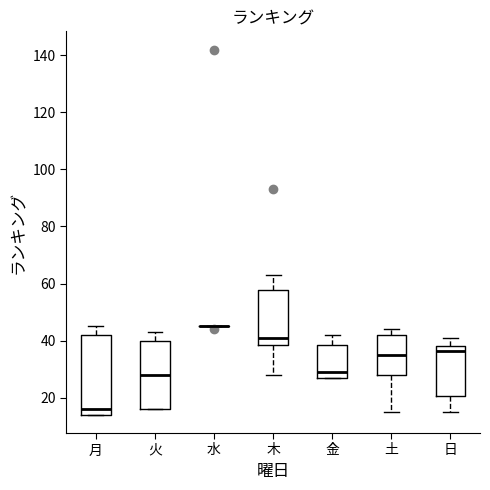

Comparing the boxes themselves (not the whiskers), which one is the tallest?

月